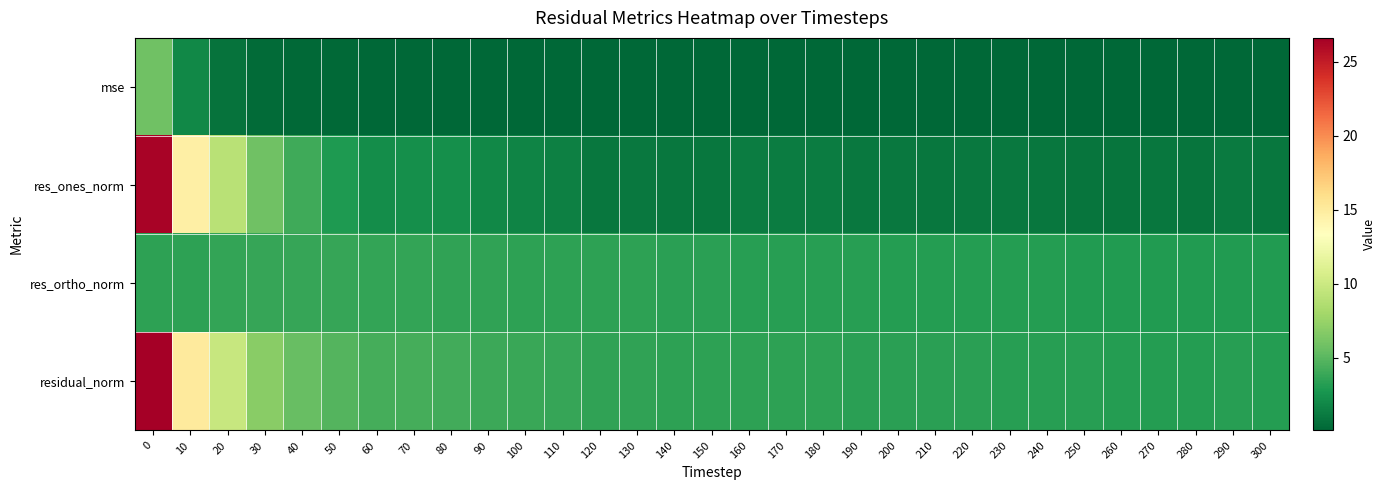

At how many categories does at least one series exceed 2?

31